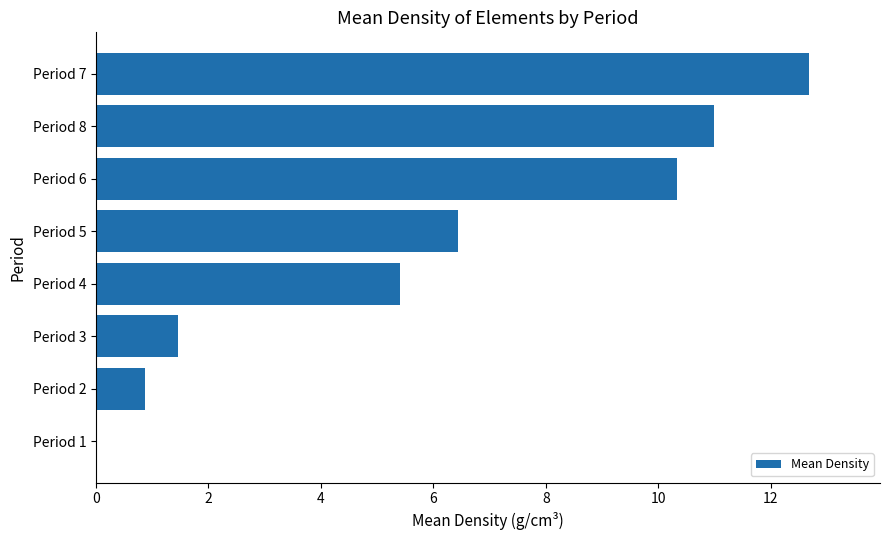

What is the sum of all values?

48.2